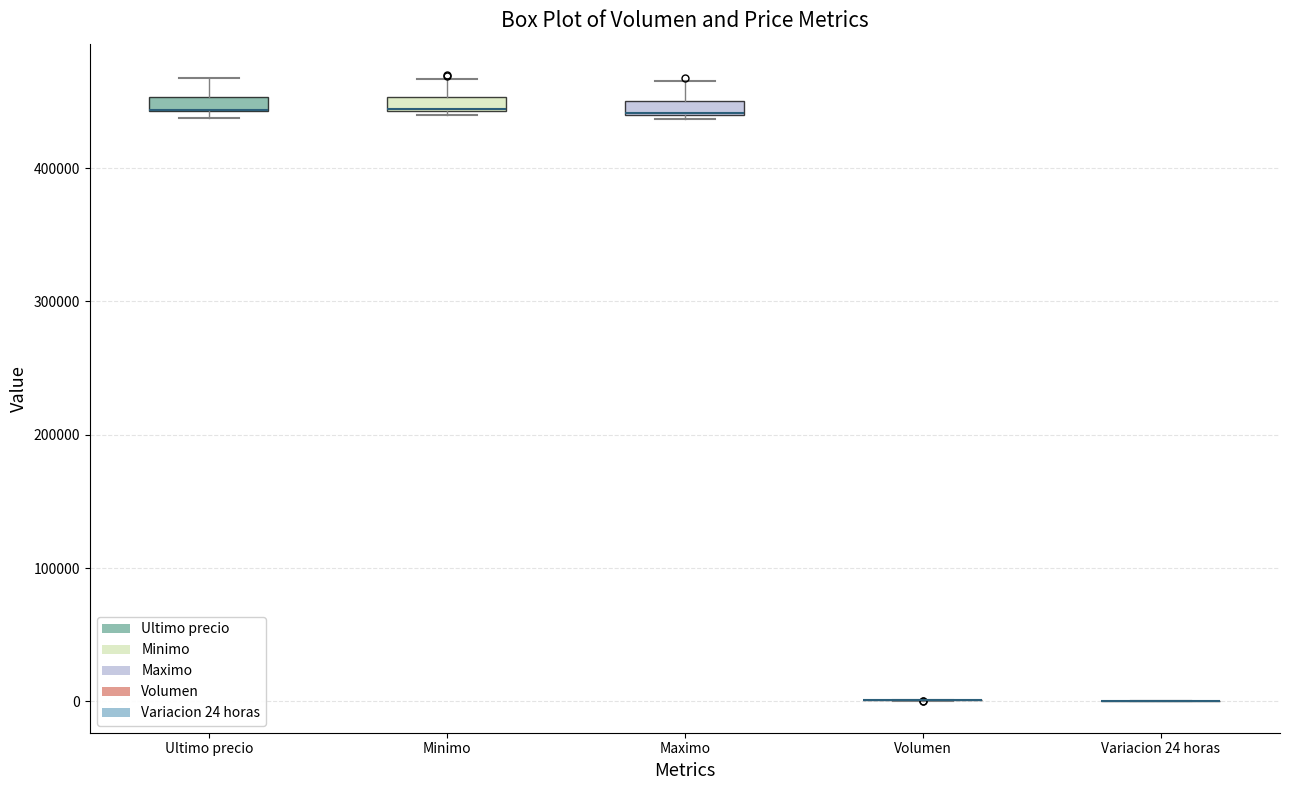

Where is the lower edge of the box for Minimo on the y-axis? The values are not printed on the chart, so give them approximately, as read against the axis.

440000